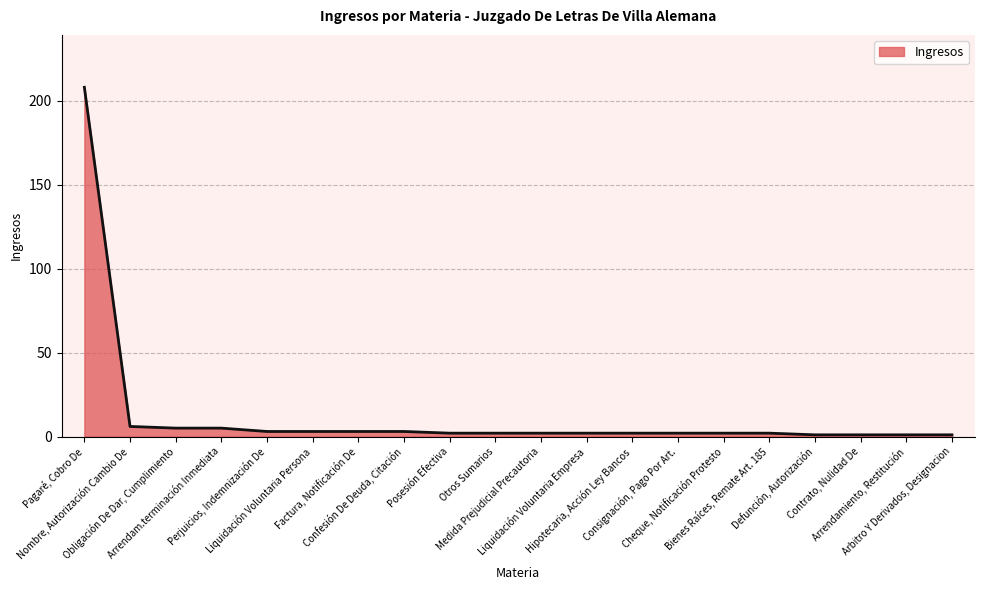

What is the greatest value displayed?

208